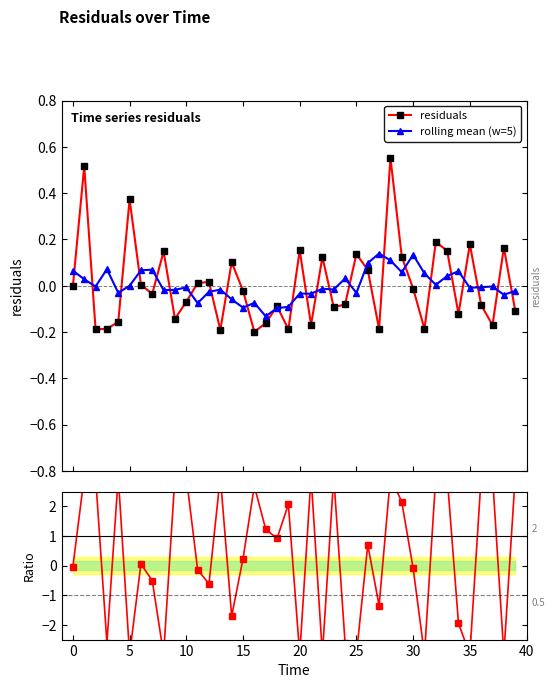

Is it true that residuals equals 0.1 at 25?

True